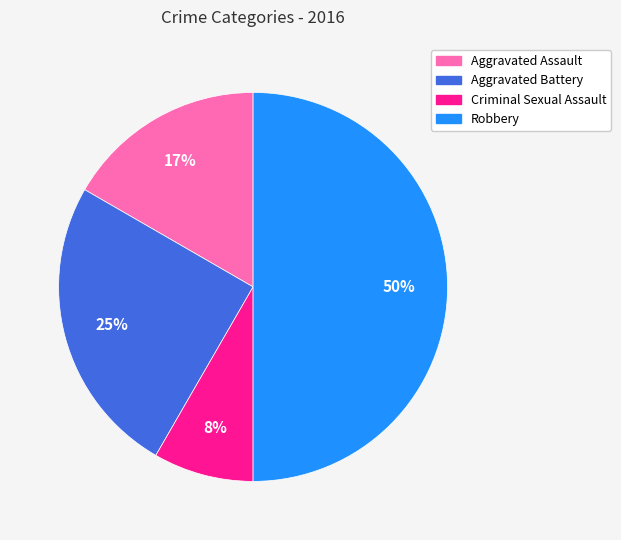

Do Aggravated Assault and Criminal Sexual Assault together represent more than half of the pie?

No